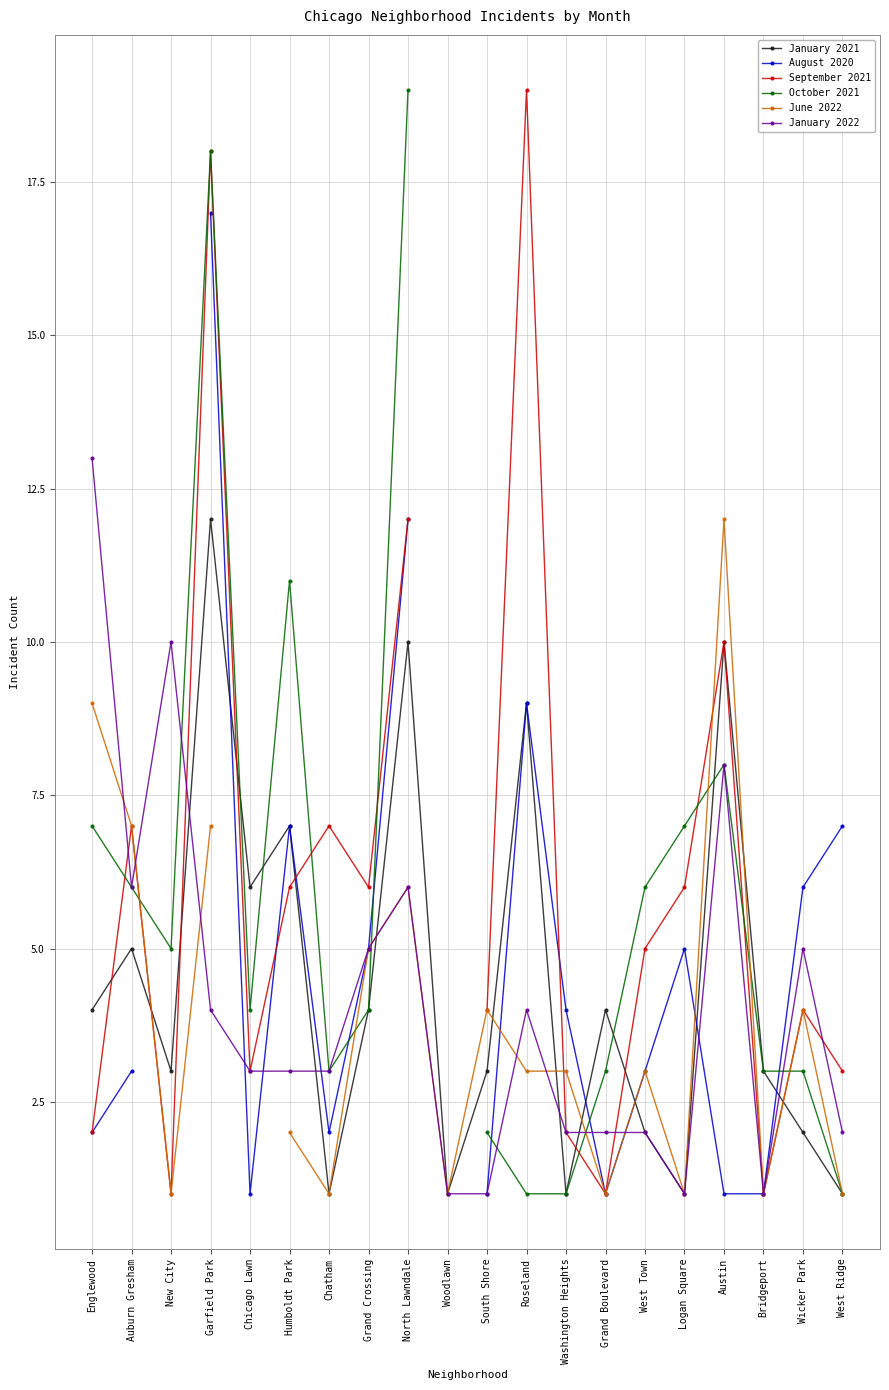

What is the difference between the January 2022 values at Auburn Gresham and Wicker Park?

1